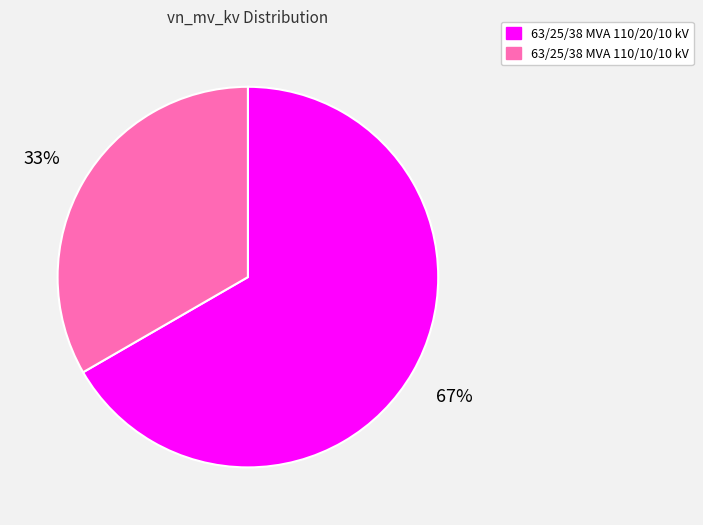

Combined, do 63/25/38 MVA 110/10/10 kV and 63/25/38 MVA 110/20/10 kV account for over 50%?

Yes